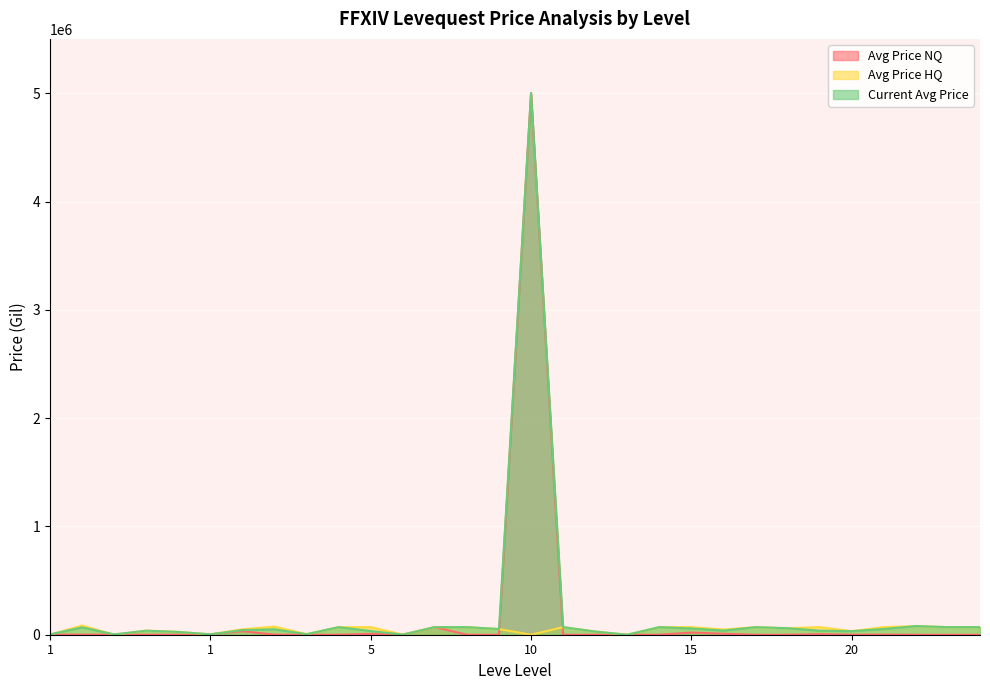

What is the total value across all series at 1?

4307.0